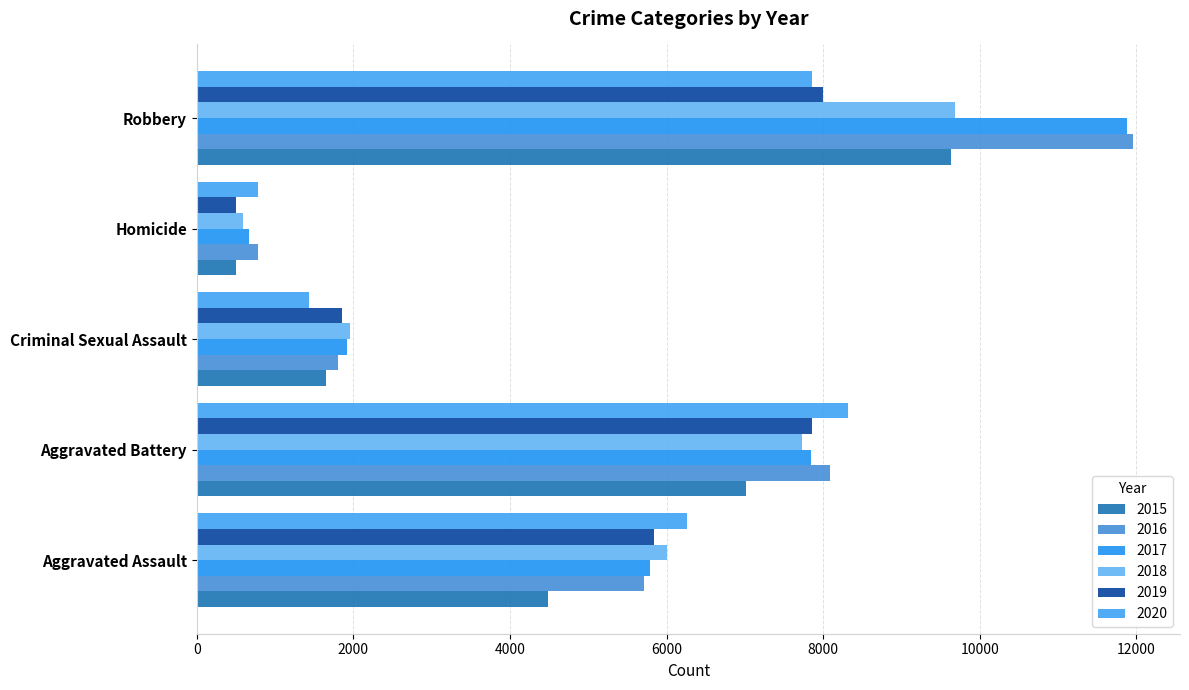

How many values in the 2020 series are below 6264?

2